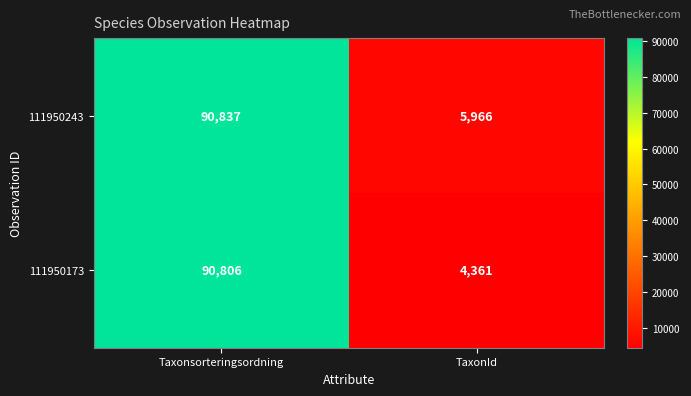

What is the difference between the highest and lowest values at Taxonsorteringsordning?

31